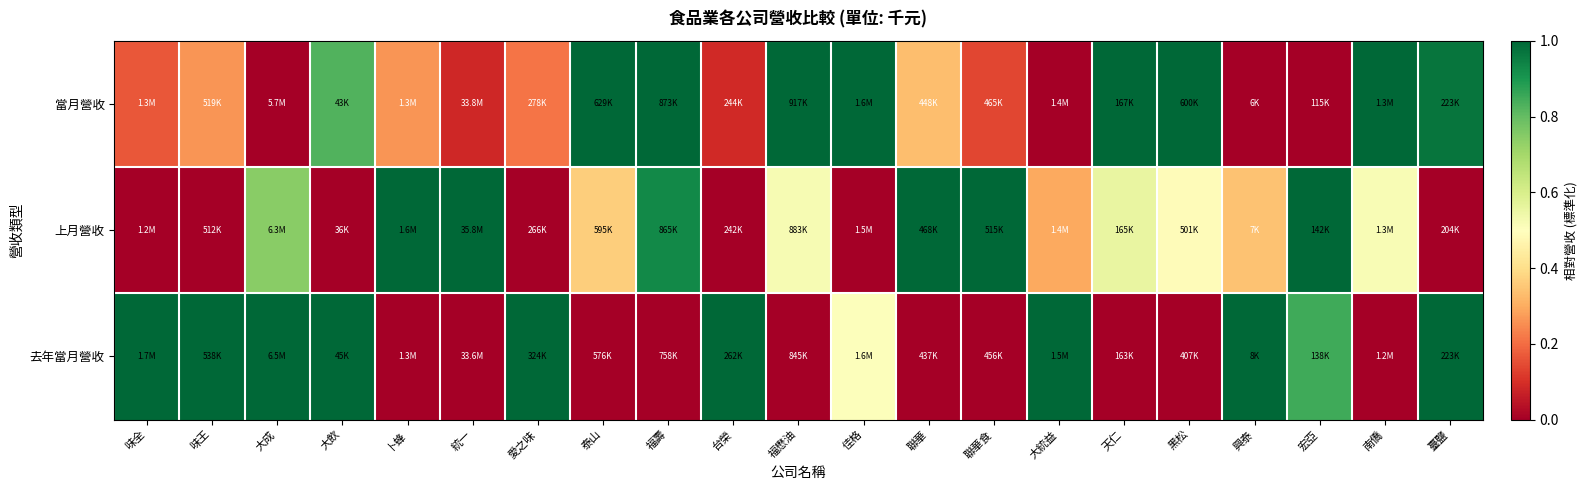

How many distinct data groups are displayed?

3